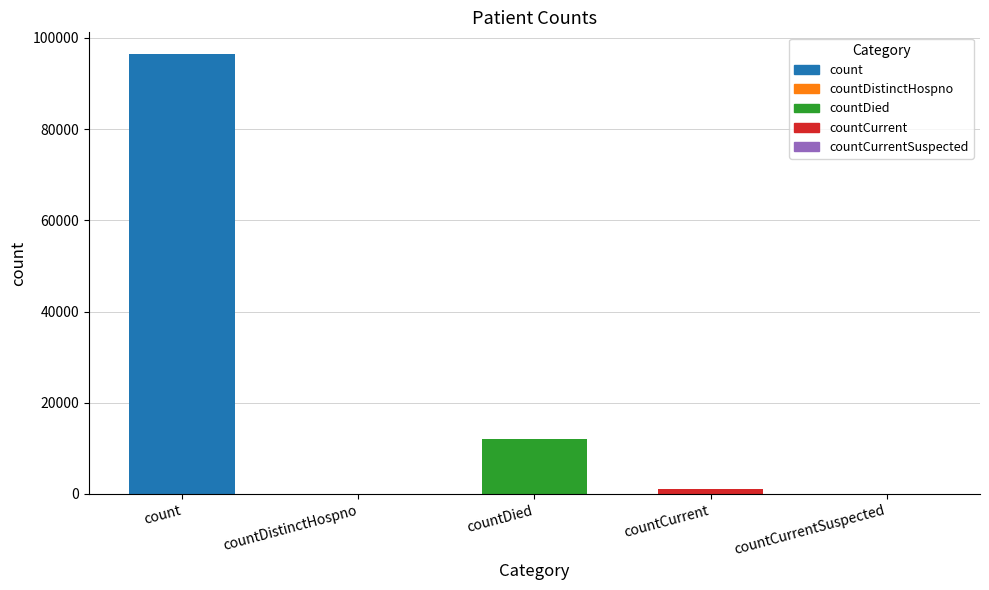

The chart shows a value of 993 at countCurrent. True or false?

True